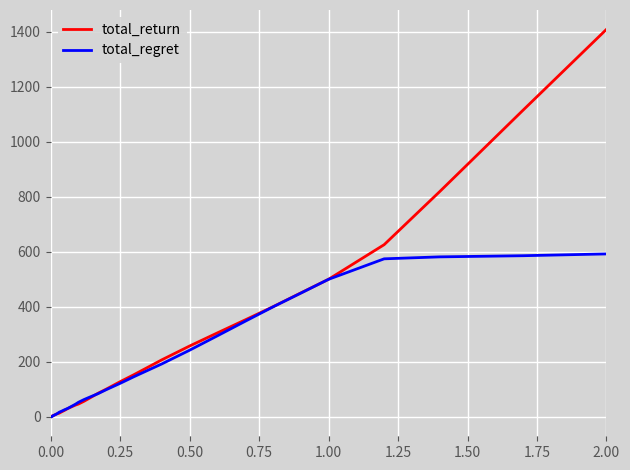

What are all the series names shown in the legend?

total_return, total_regret